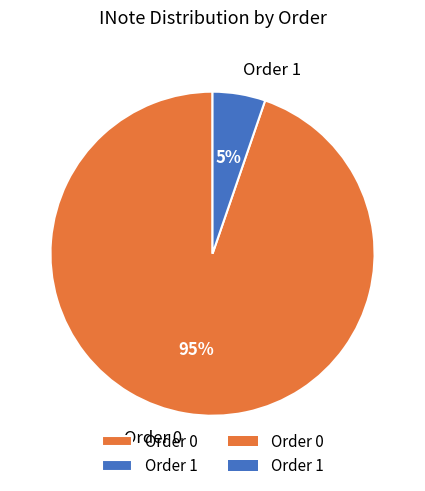

Do Order 1 and Order 0 together represent more than half of the pie?

Yes